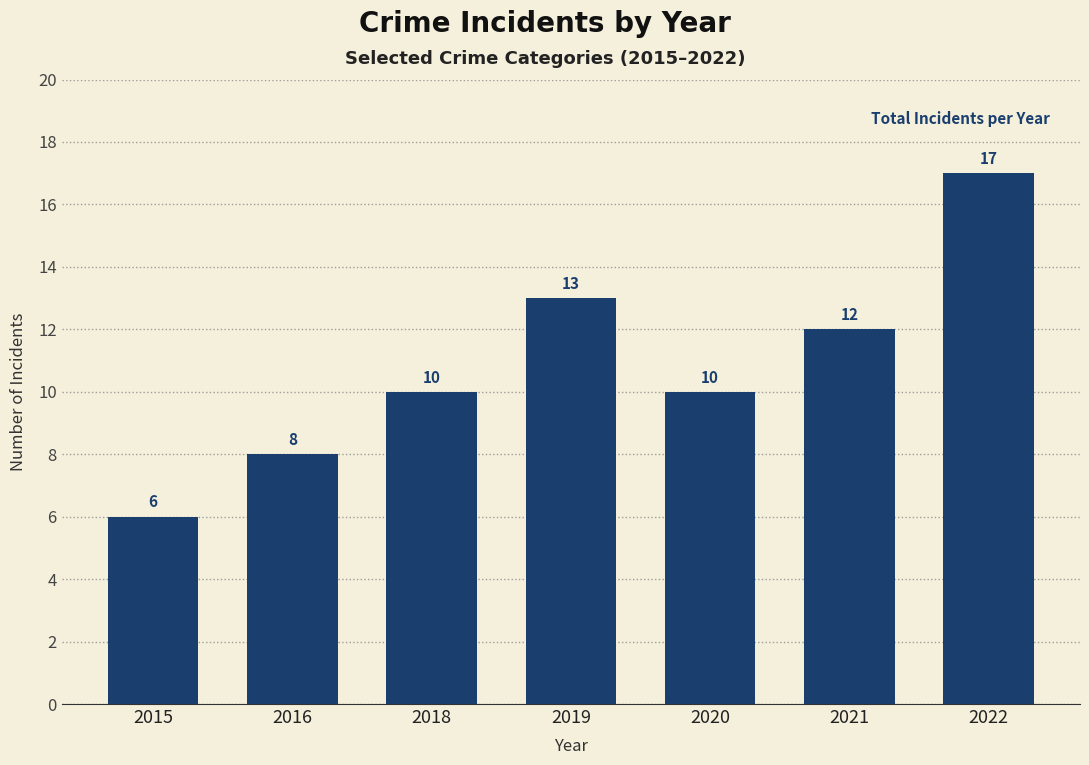

What is the difference between the maximum and minimum values?

11